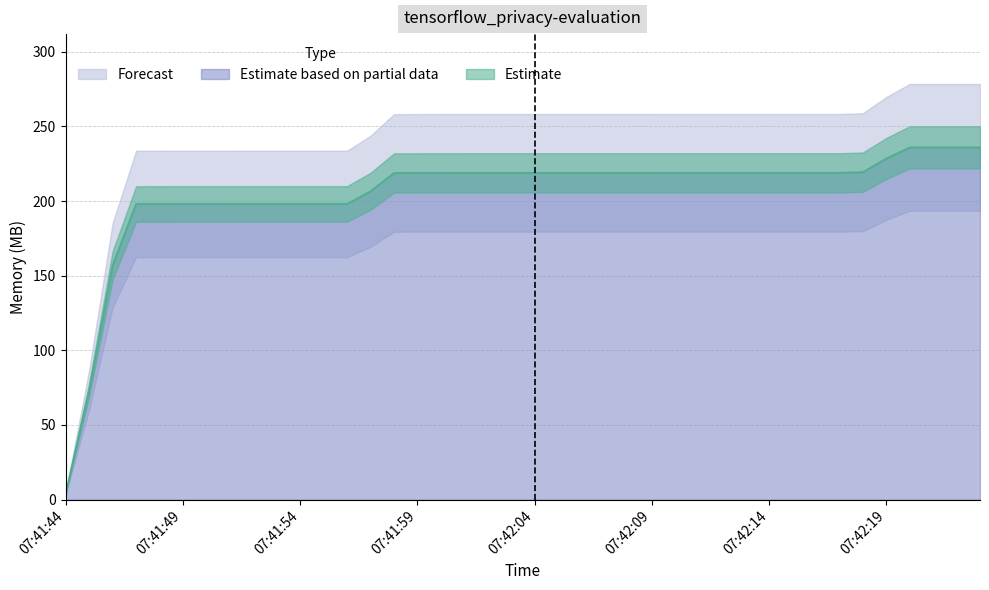

How many lines are shown in the chart?

1